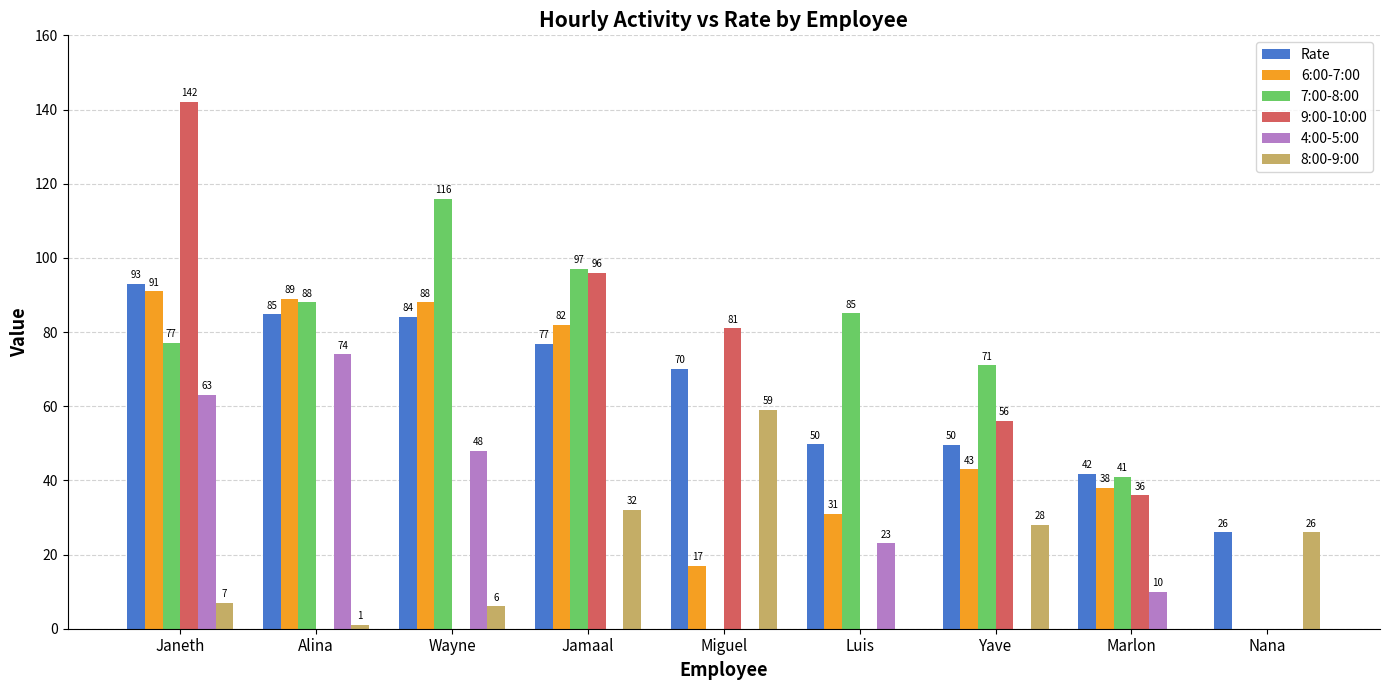

The value of 6:00-7:00 at Yave is 76.2. True or false?

False